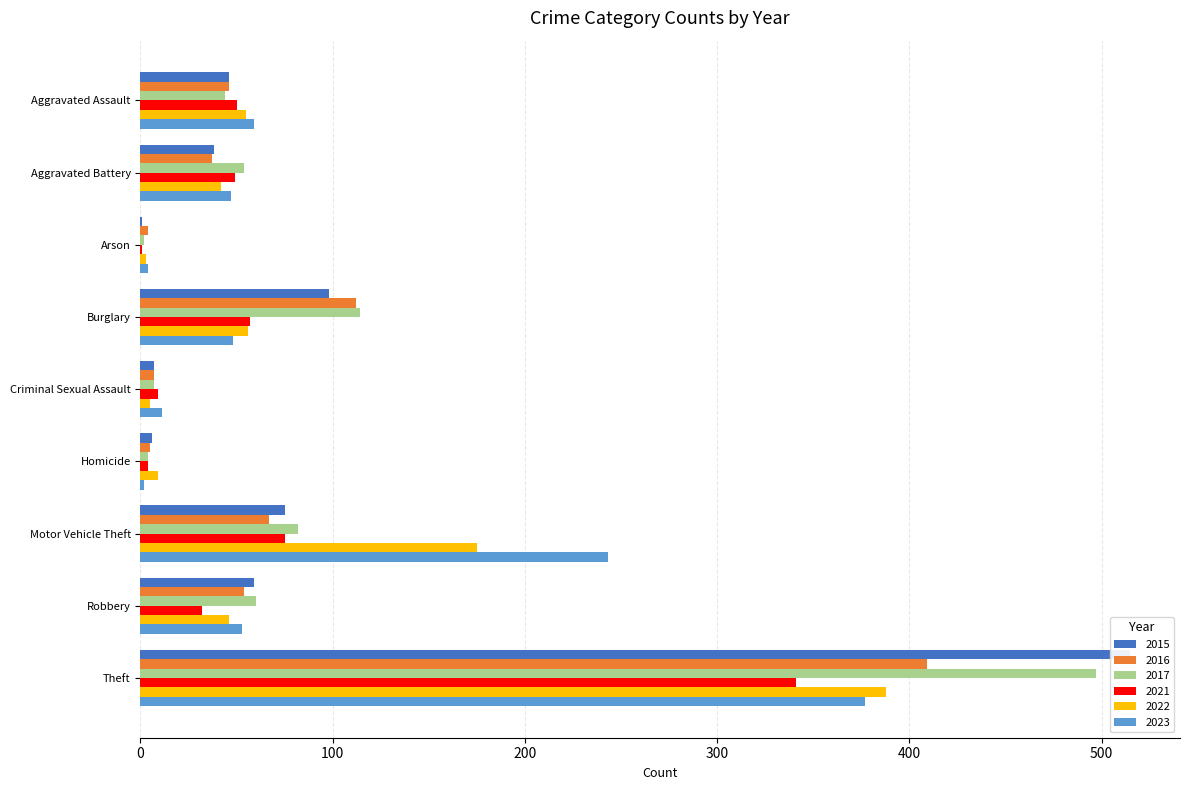

Which series has the largest total across all categories?

2017